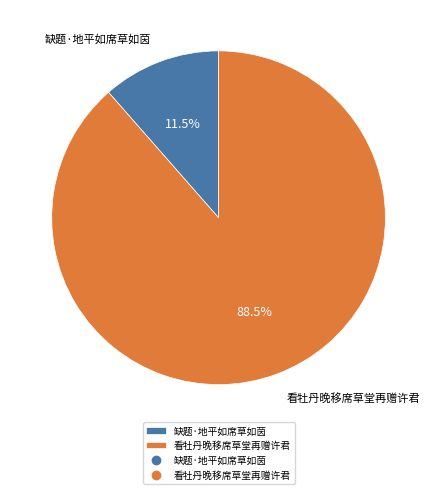

To the nearest percent, what is the combined percentage of 看牡丹晚移席草堂再赠许君 and 缺题·地平如席草如茵?

100%